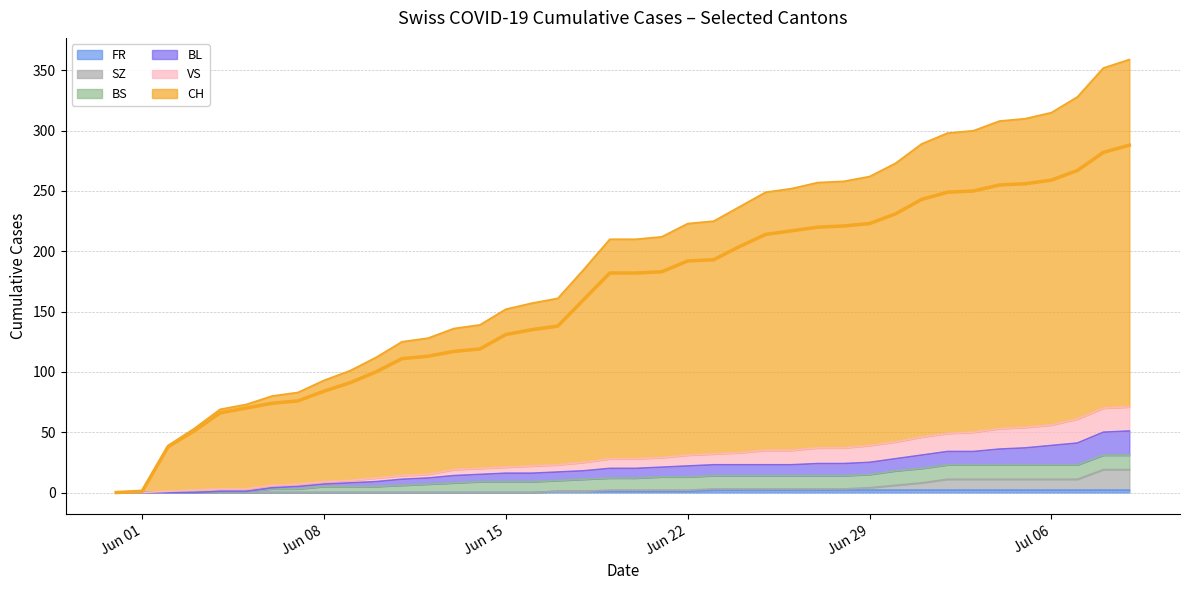

What is the label of the 10th point from the right?

2020-06-30